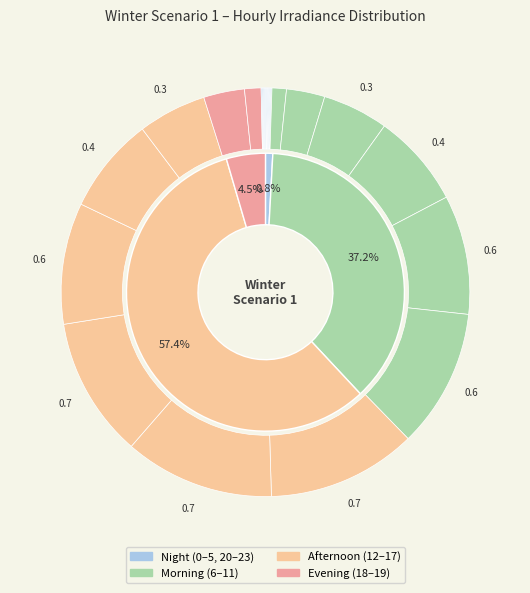

The 19 slice represents 11% of the pie. True or false?

False